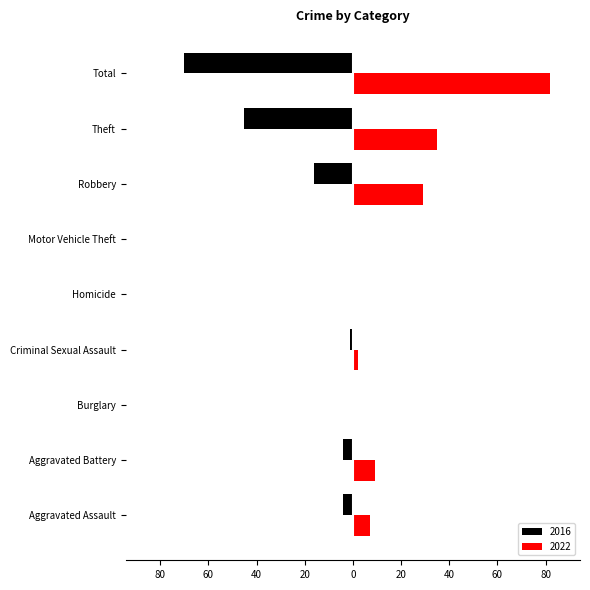

Which series has the widest spread of values?

2022